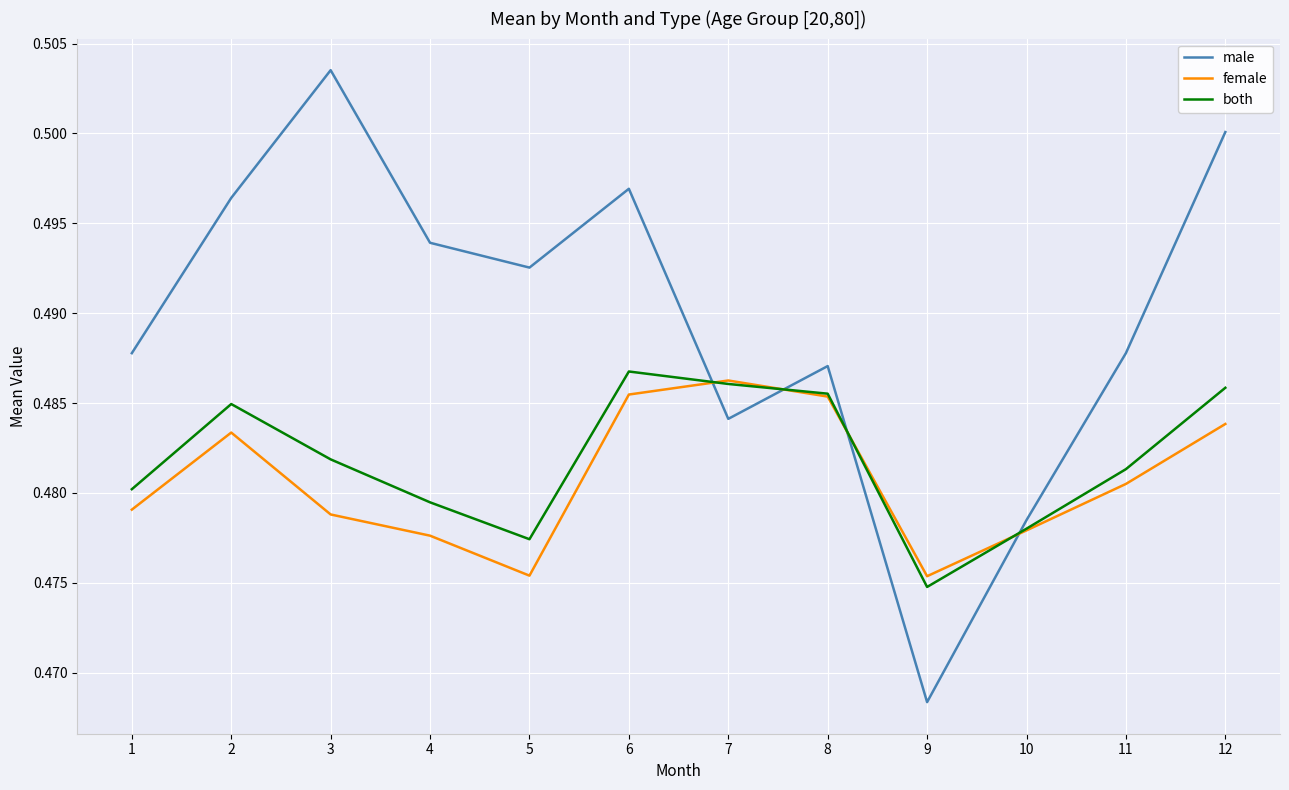

How many times do female and male cross each other?

4